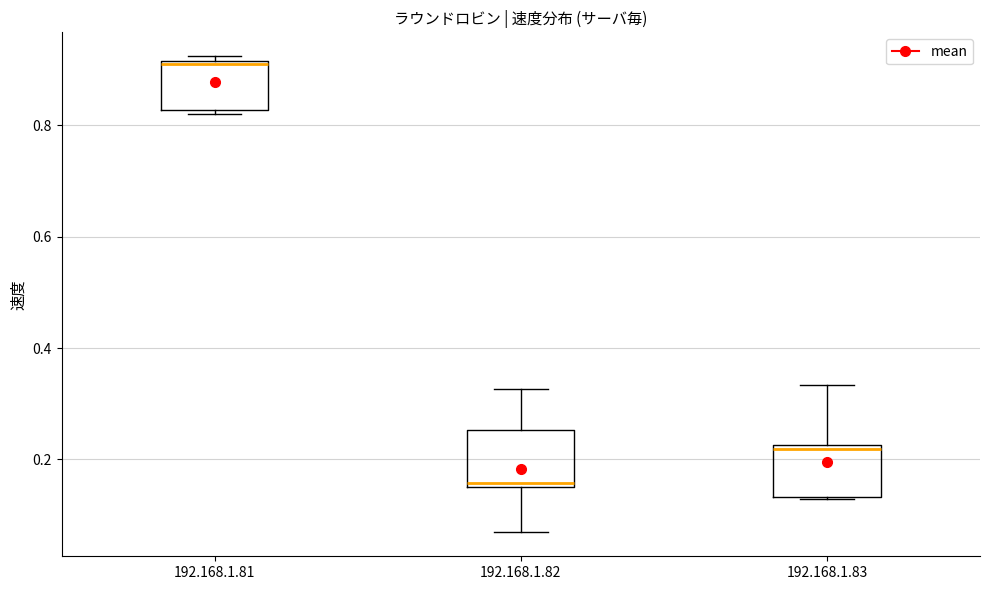

Reading left to right, read every box against the y-axis: the position of its median line, the range the box covers, and the ends of its whiskers. The values are not printed on the chart, so give them approximately, as read against the axis.

192.168.1.81: median 0.92, box 0.82 to 0.92, whiskers 0.82 (just below the box's lower edge) to 0.92 (just above the box's upper edge)
192.168.1.82: median 0.16, box 0.16 to 0.26, whiskers 0.06 to 0.32
192.168.1.83: median 0.22 (just below the box's upper edge), box 0.14 to 0.22, whiskers 0.12 to 0.34